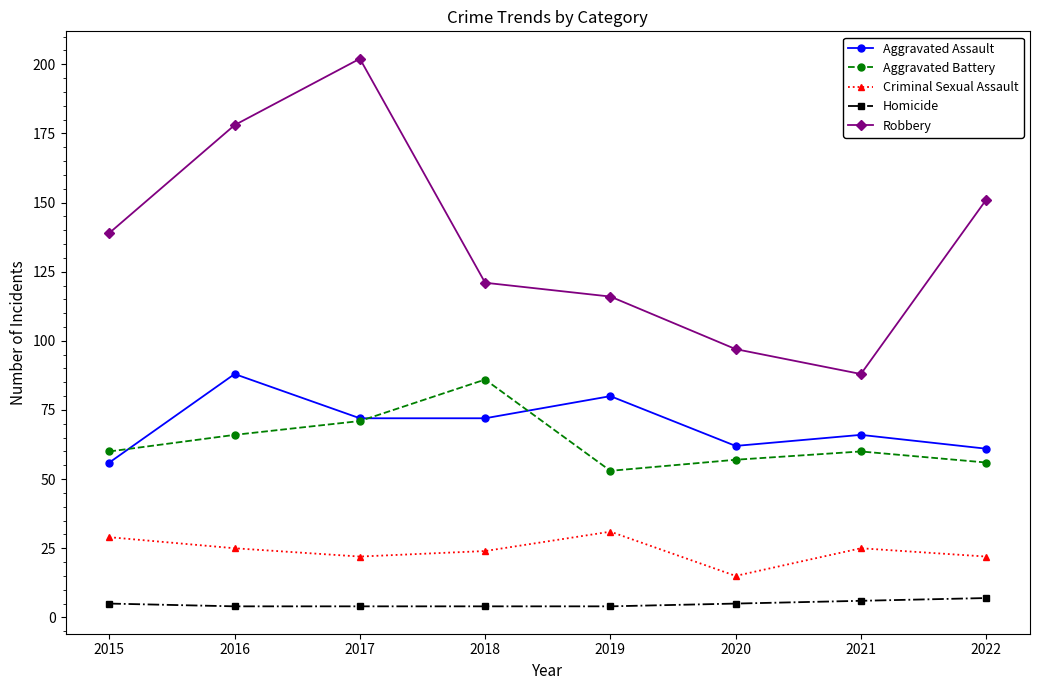

Does the chart display data point markers on the line(s)?

Yes